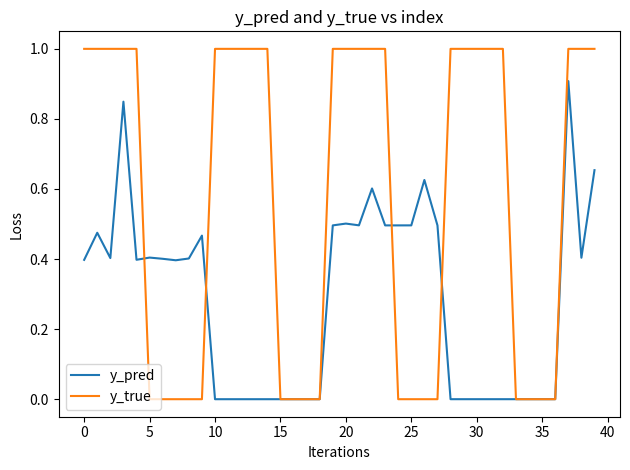

Which series has the widest spread of values?

y_true